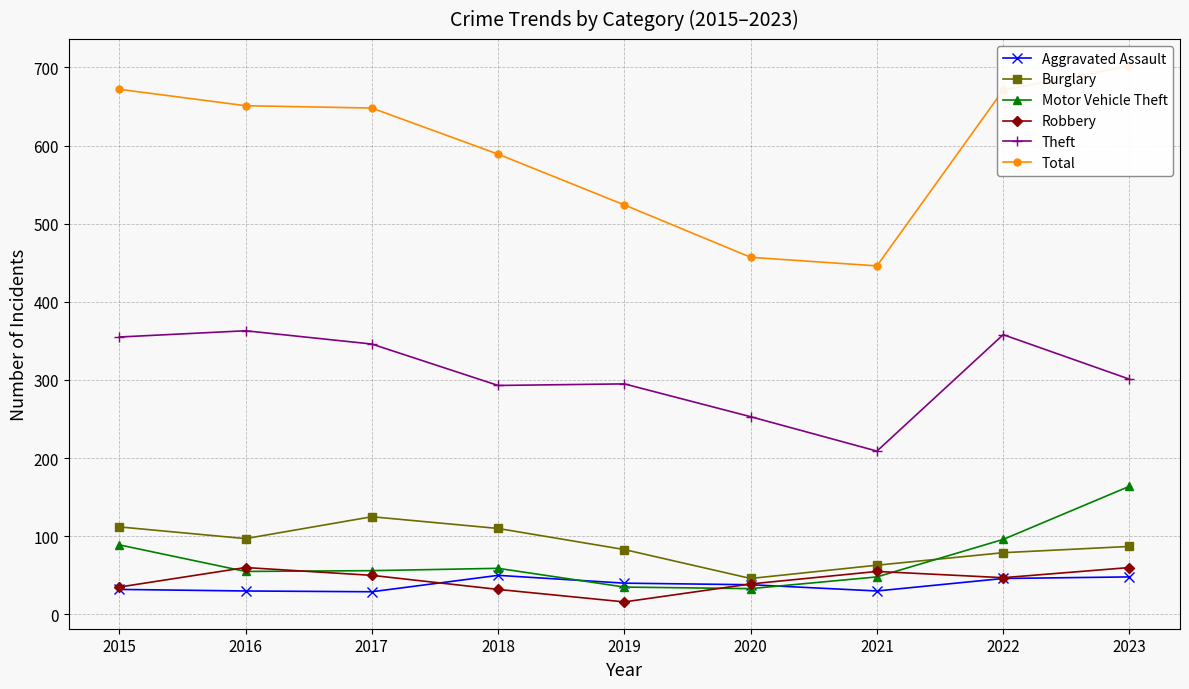

Which series has the largest total across all categories?

Total